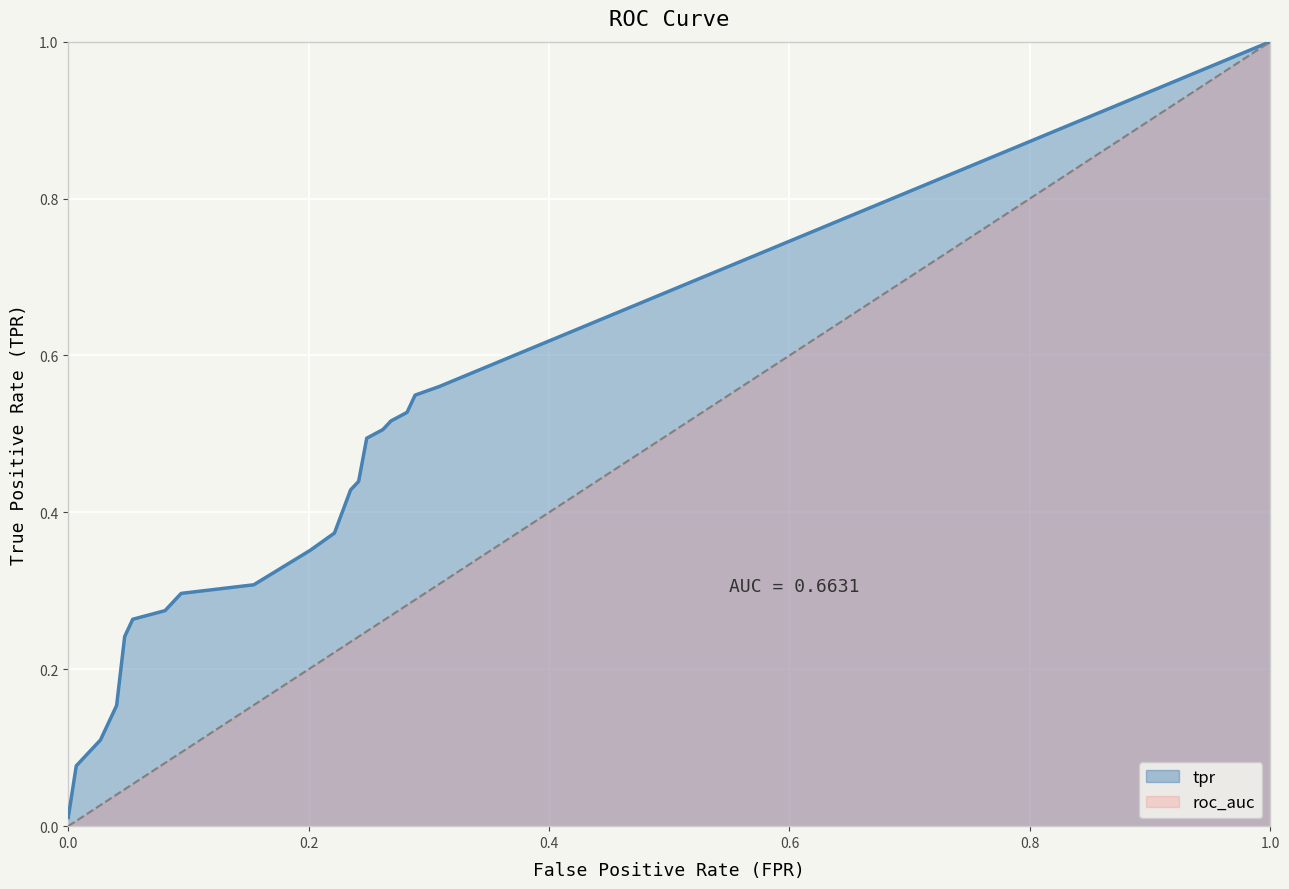

How many lines are shown in the chart?

1